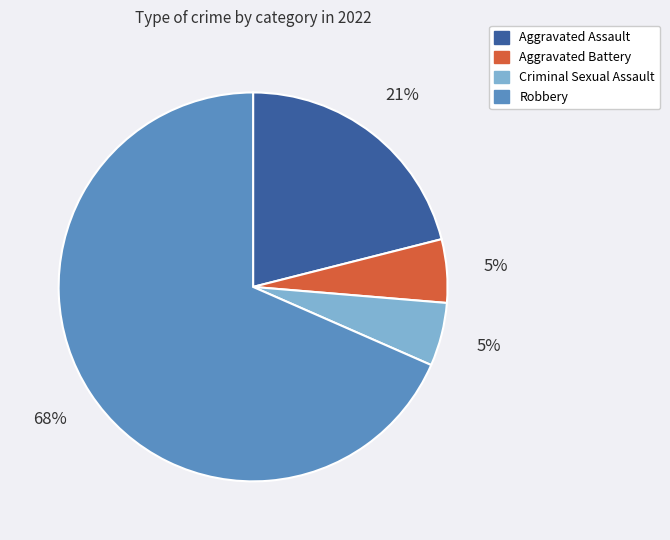

Which category has the biggest portion of the pie?

Robbery